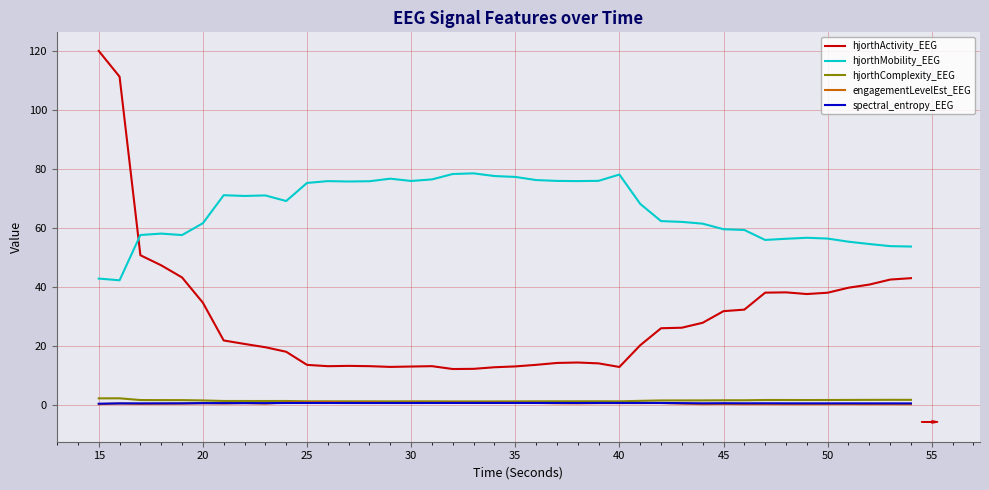

Which series has the largest range (max minus min)?

hjorthActivity_EEG